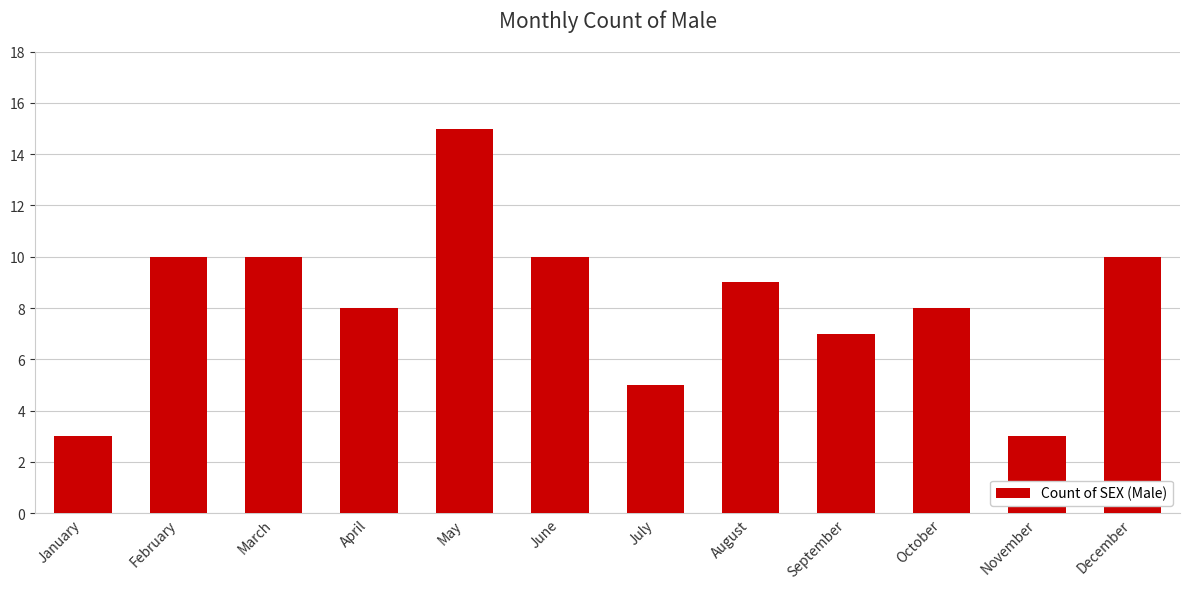

How many bars are there in total?

12